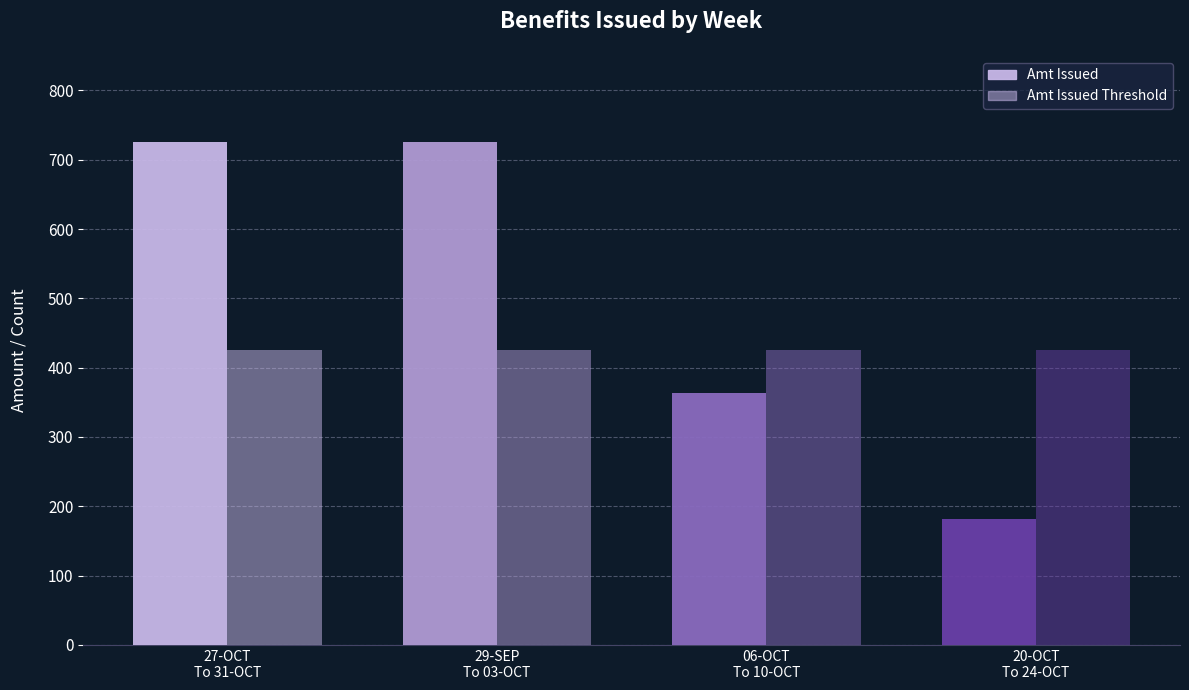

How many distinct data groups are displayed?

2